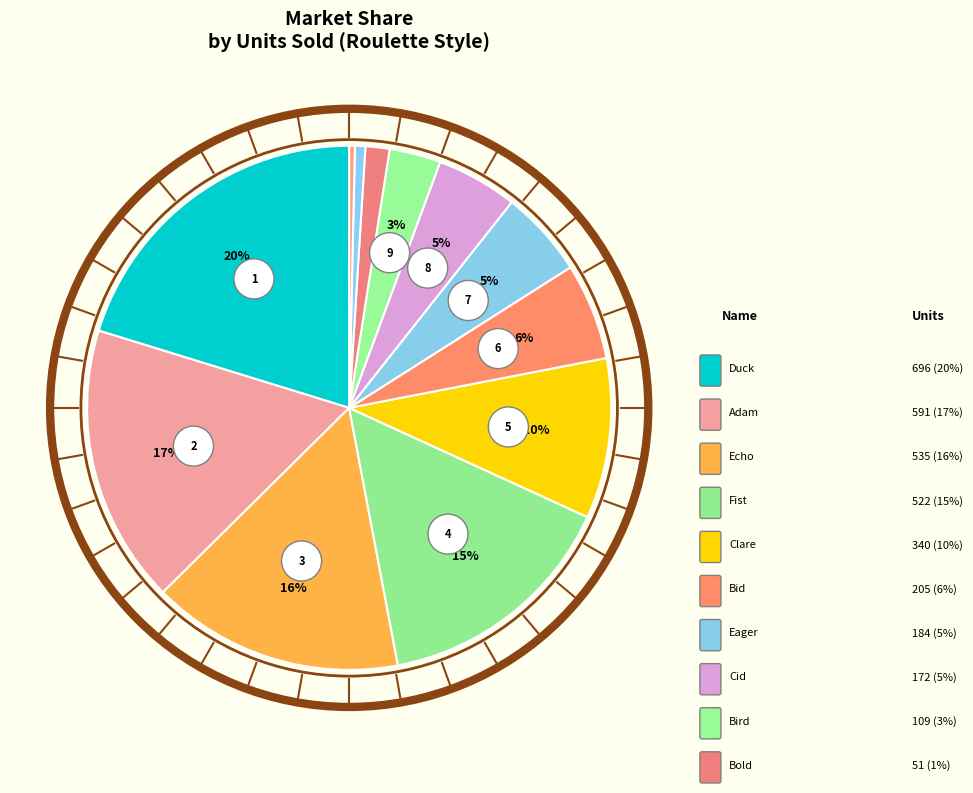

What percentage is NOT represented by Eager?

94.6%